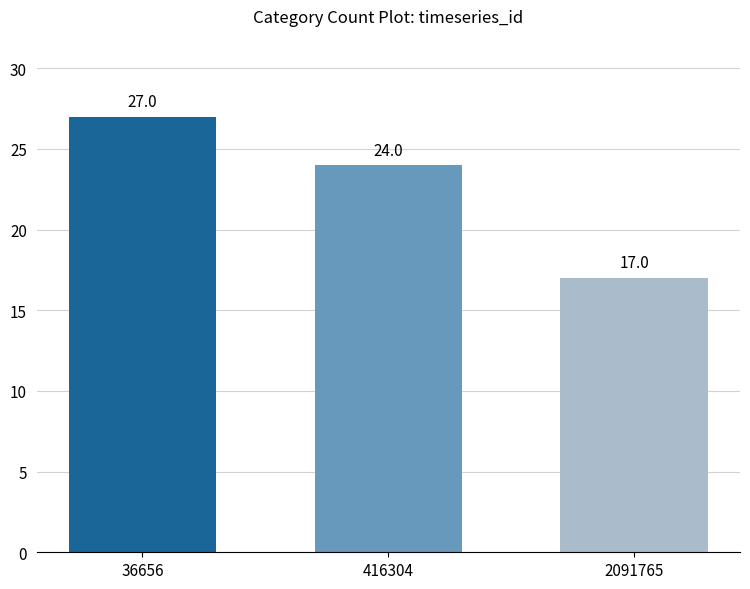

At which category does the chart reach its minimum across all series?

2091765